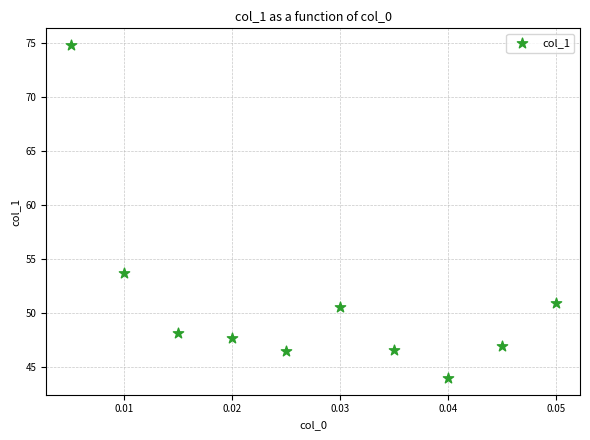

What Y value in the scatter plot is closest to 59?

53.7